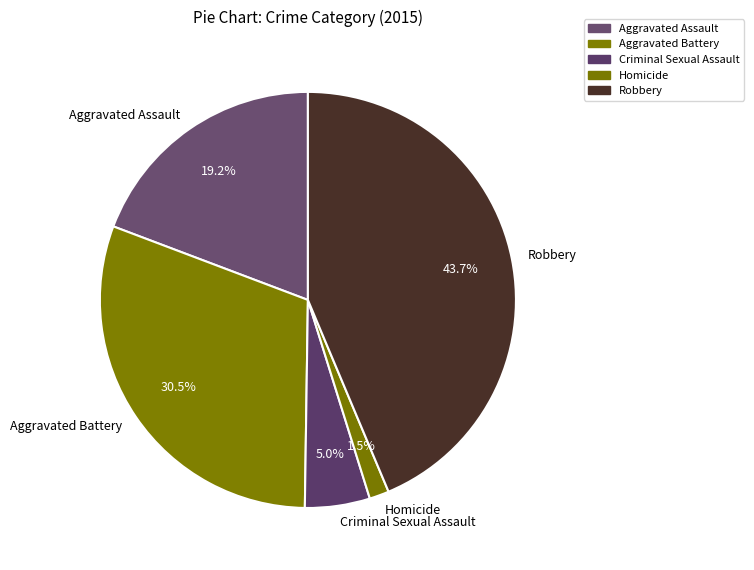

How many segments does this pie chart have?

5